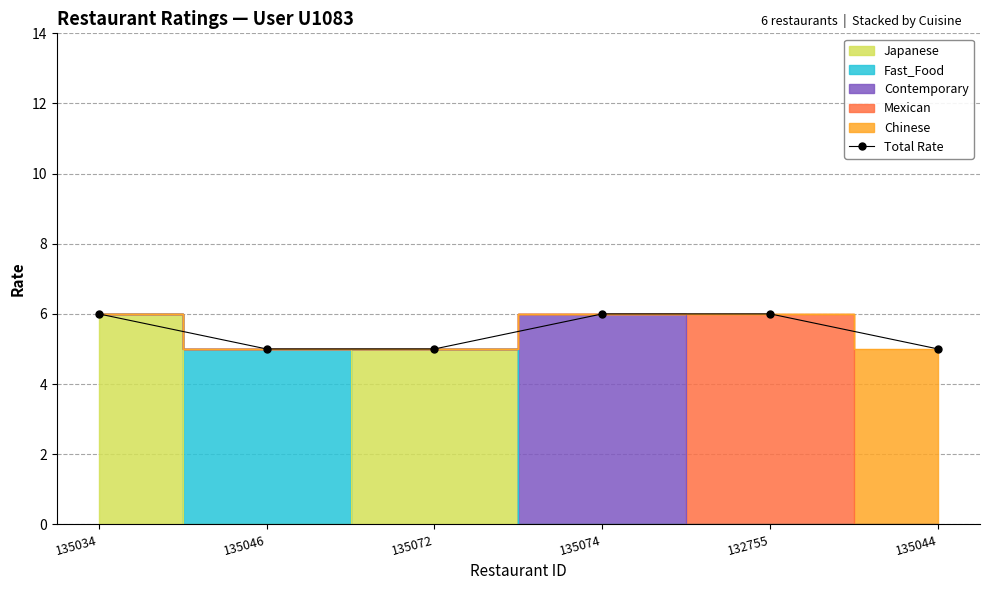

The value at 135044 is 2. True or false?

False